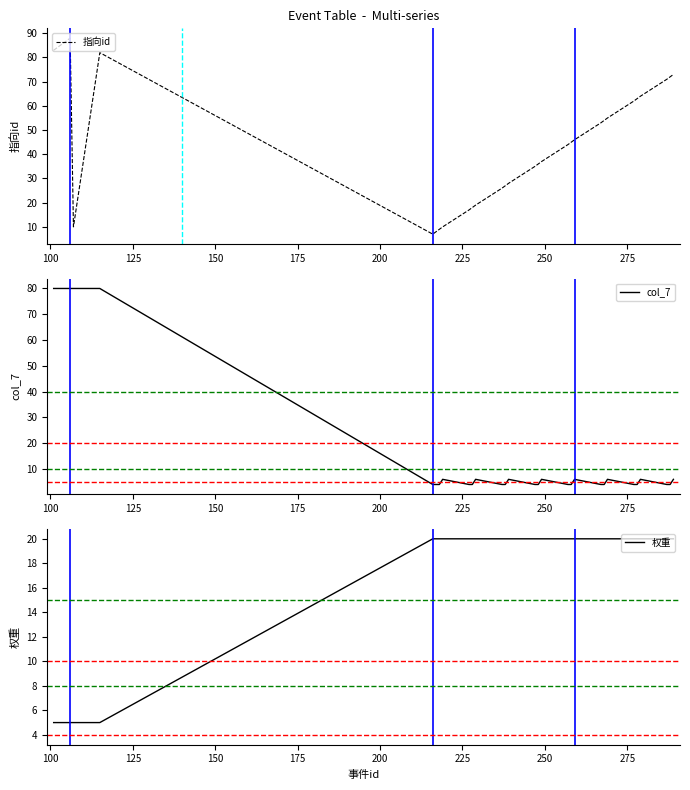

Rank the series by their average value, from highest to lowest.

指向id, col_7, 权重